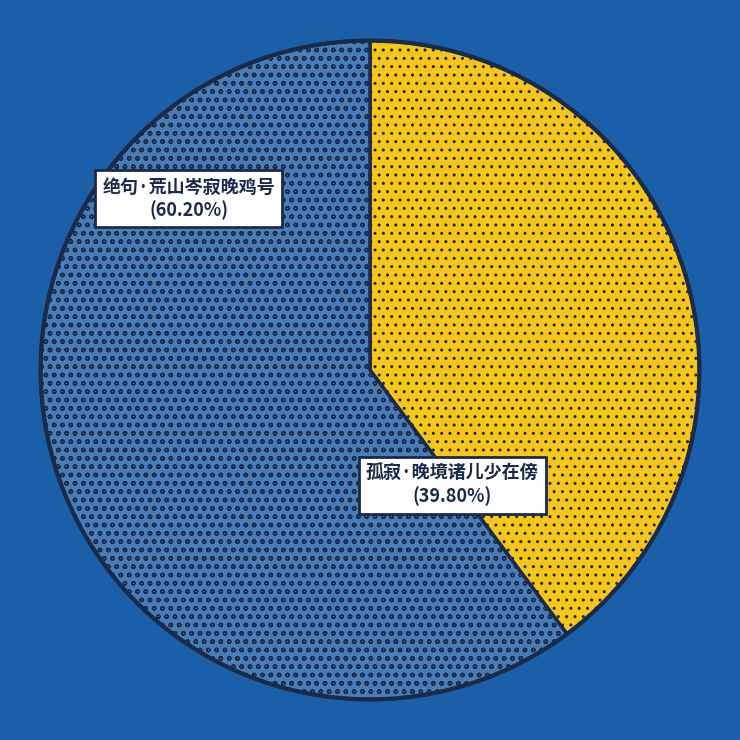

Is there any slice that represents more than half of the pie?

Yes